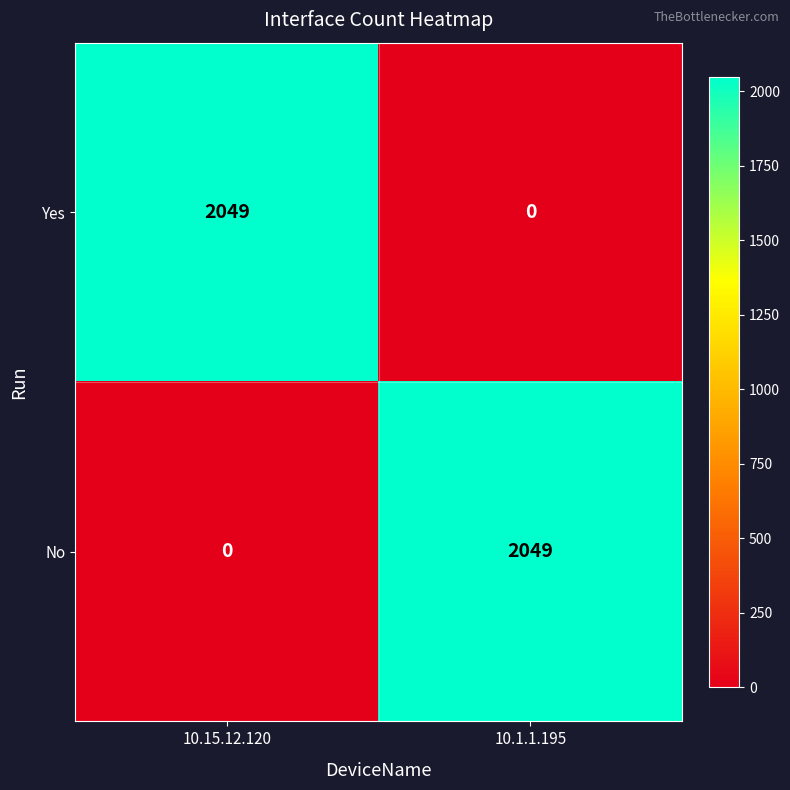

Which category has the lowest value in the No series?

10.15.12.120